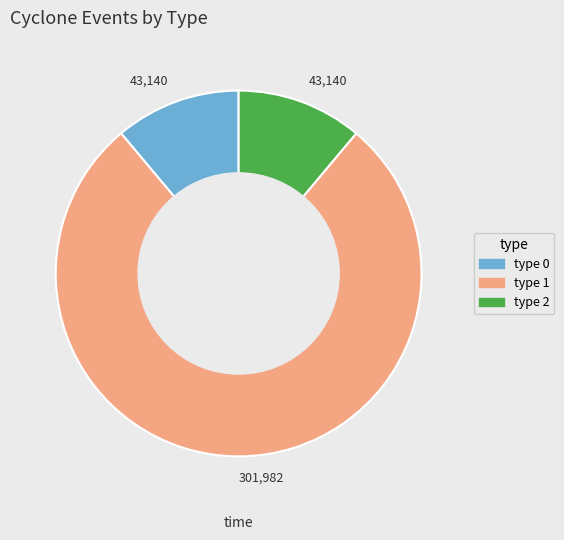

How many segments does this pie chart have?

3